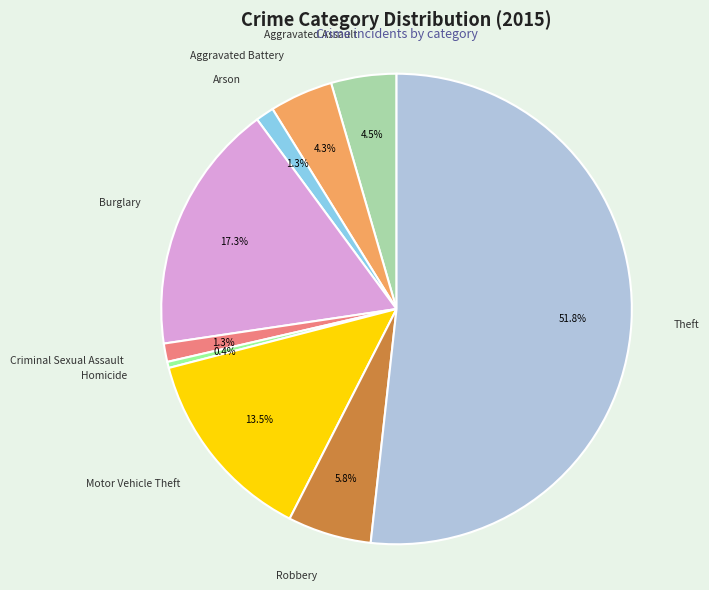

Which slice is the smallest?

Homicide